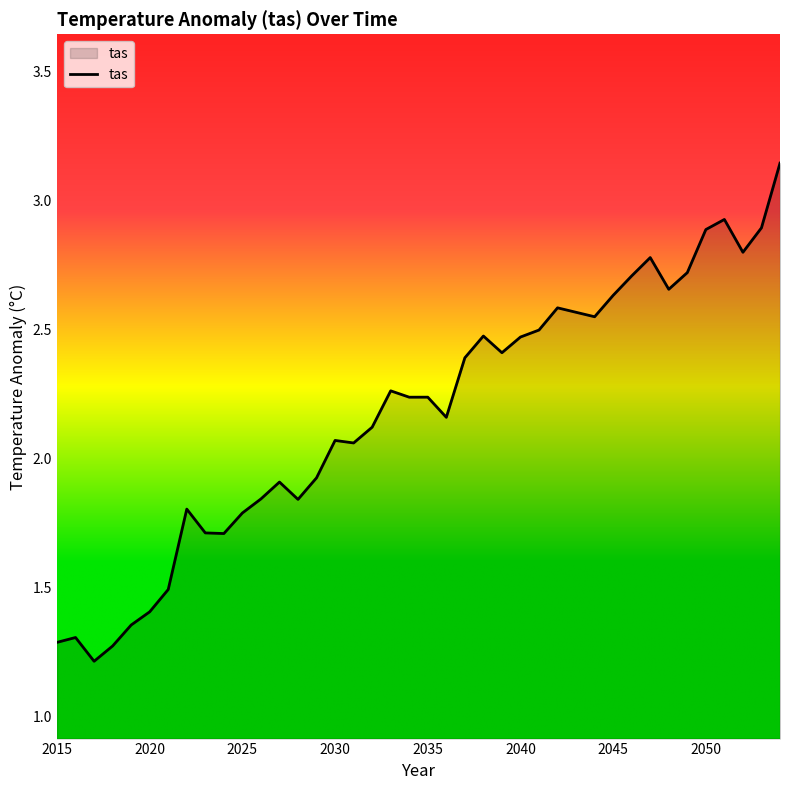

What is the minimum value shown in the chart?

1.2